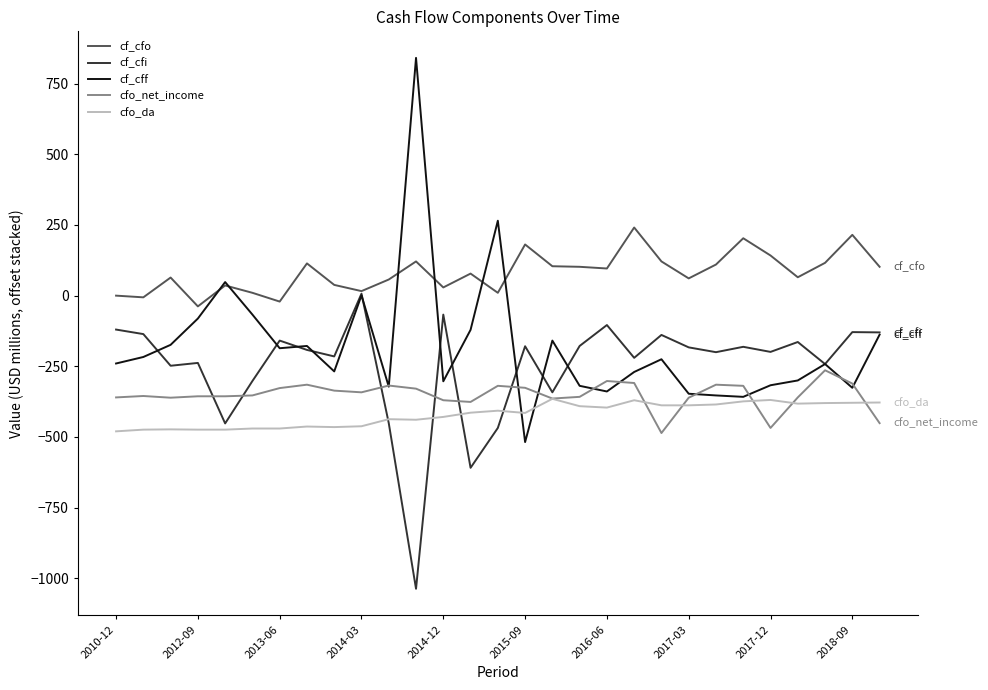

What is the difference between the maximum and minimum values in the cf_cff series?

1359